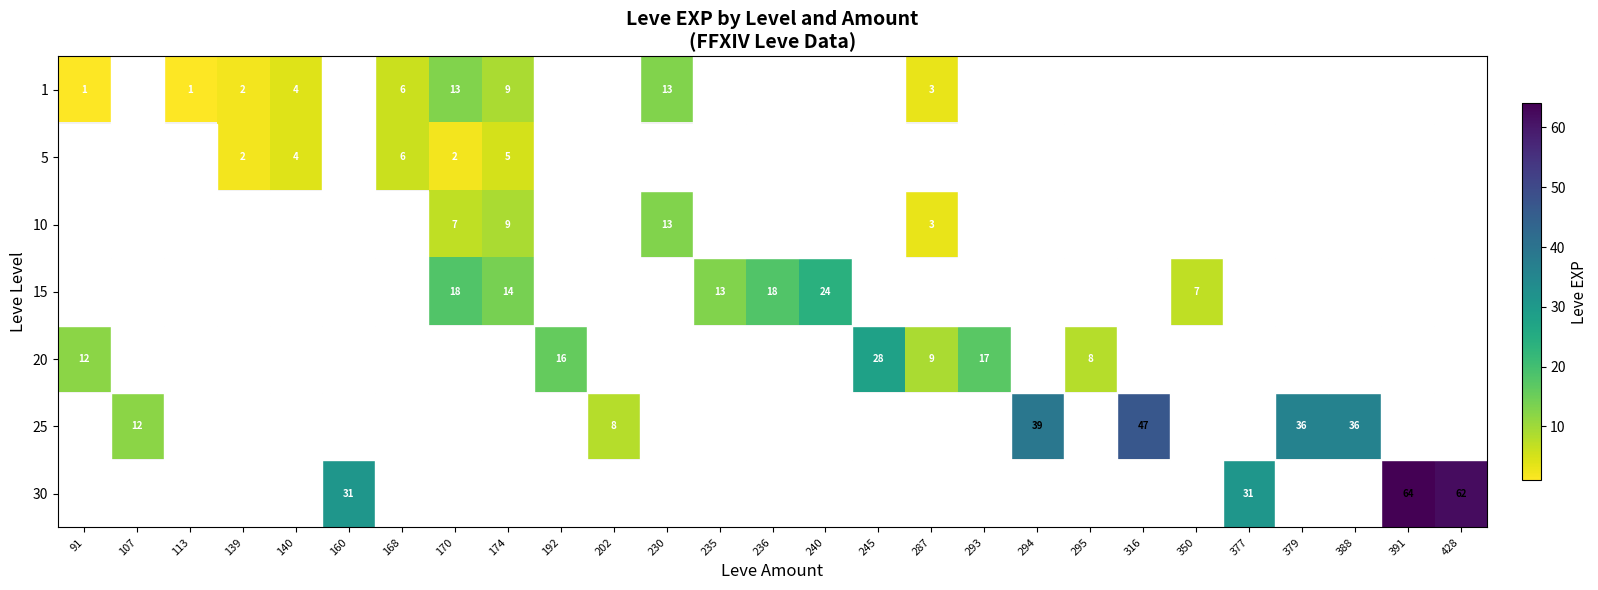

Which label corresponds to the largest value in the chart?

391